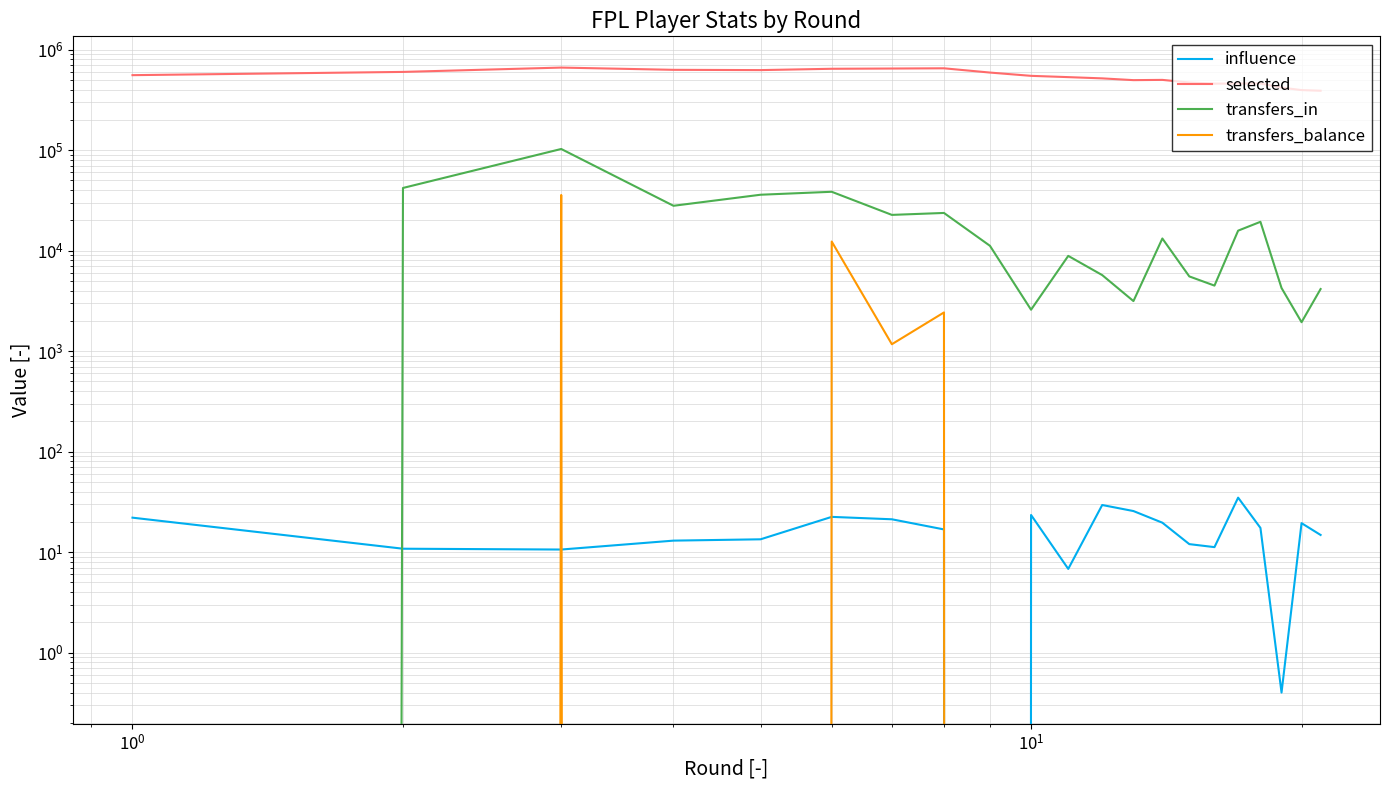

How many lines are shown in the chart?

4